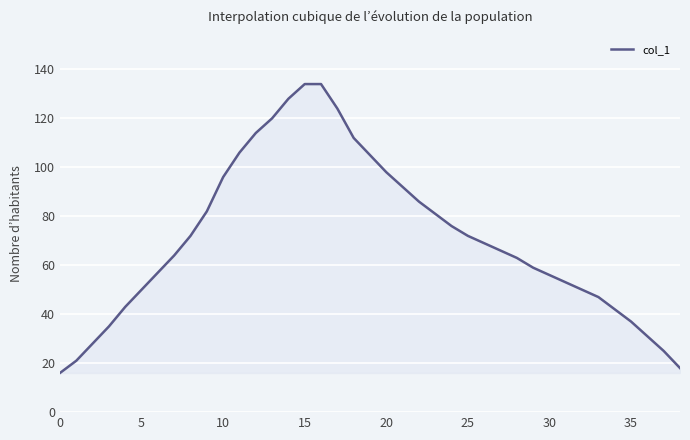

What is the minimum value shown in the chart?

16